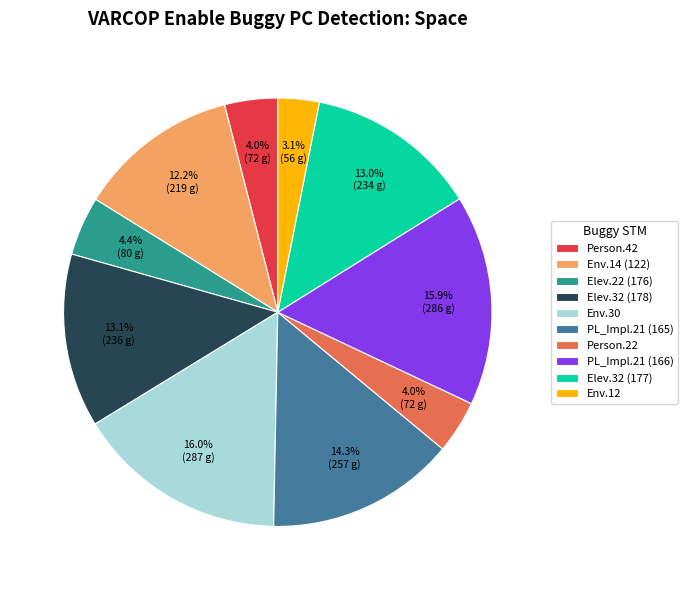

What percentage do Env.12 and Env.14 (122) together represent?

15.3%